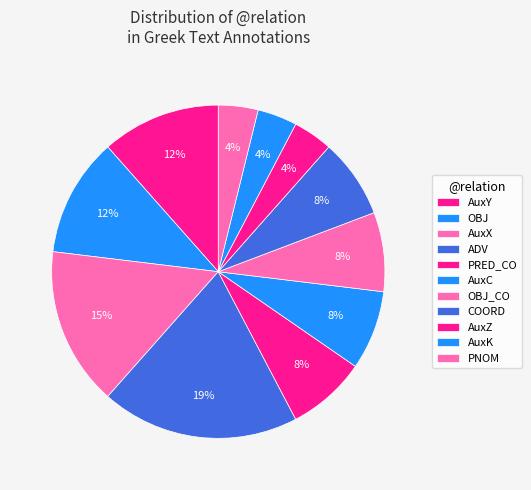

Is there any slice that represents more than half of the pie?

No